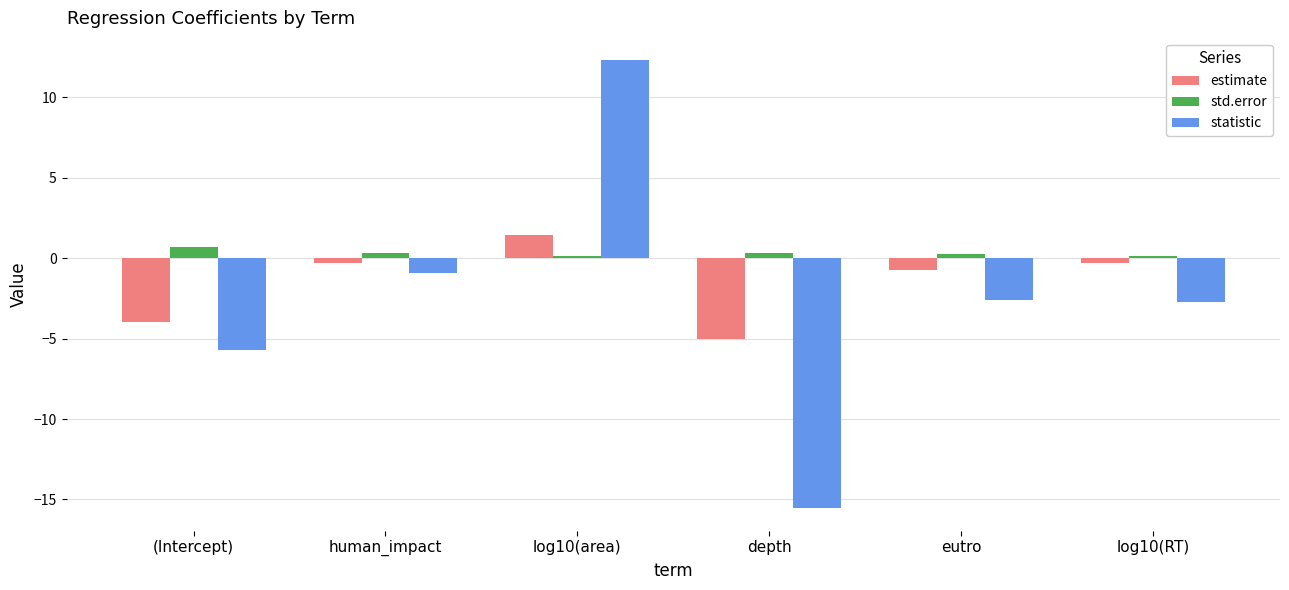

Between log10(area) and log10(RT), which series saw the biggest shift?

statistic